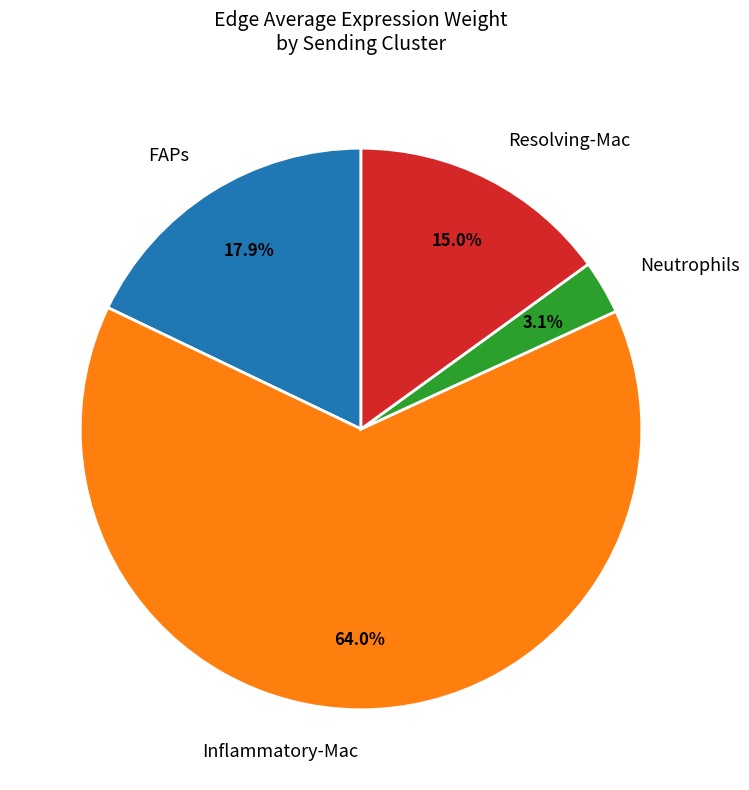

Is there any slice that represents more than half of the pie?

Yes